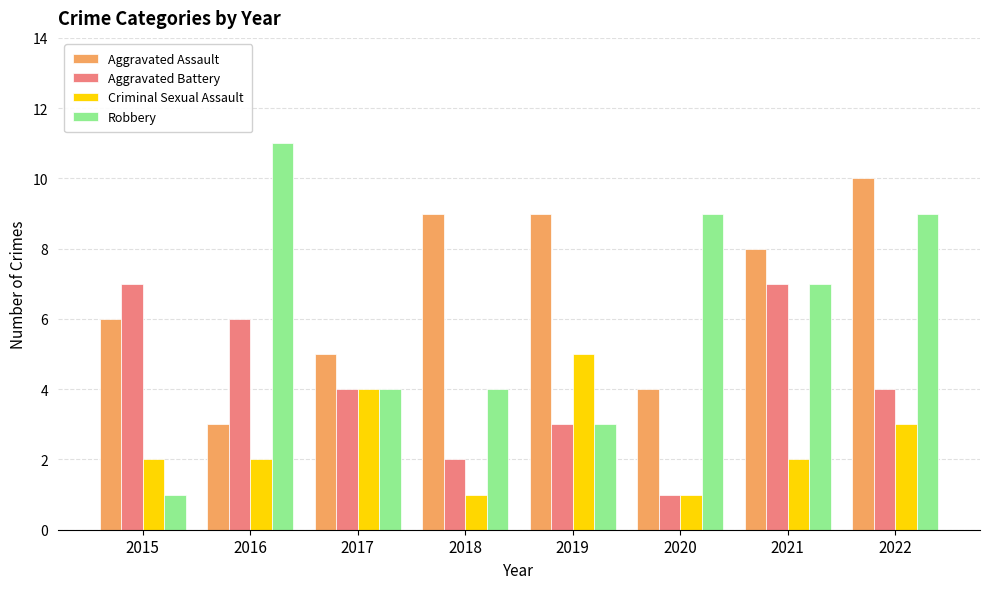

What is the difference between the maximum and minimum values in the Robbery series?

10